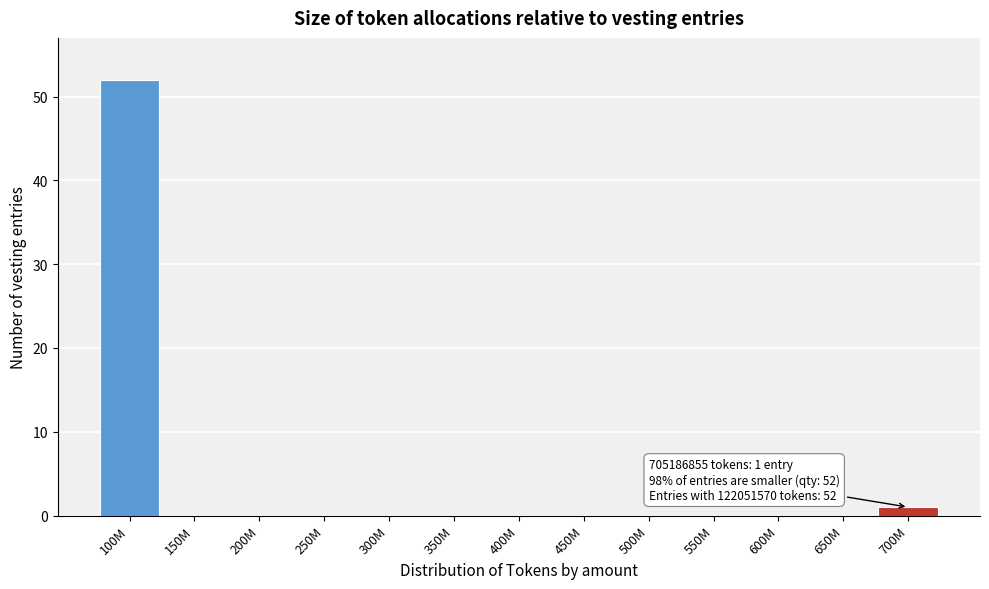

Reading left to right, what are all the values shown in this chart?

100M=52	150M=0	200M=0	250M=0	300M=0	350M=0	400M=0	450M=0	500M=0	550M=0	600M=0	650M=0	700M=1